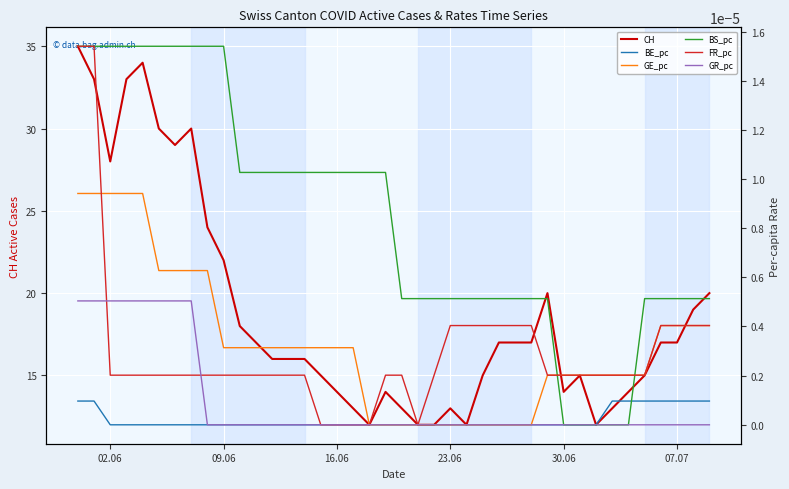

How many categories are shown in the chart?

40